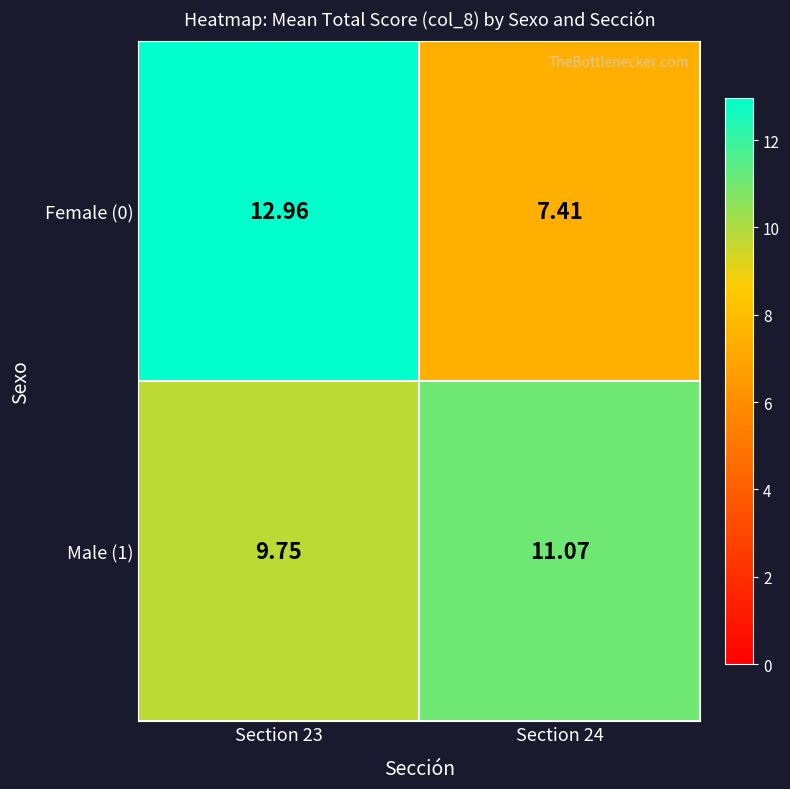

Is the value of Female (0) at Section 24 greater than the value of Male (1) at Section 24?

No